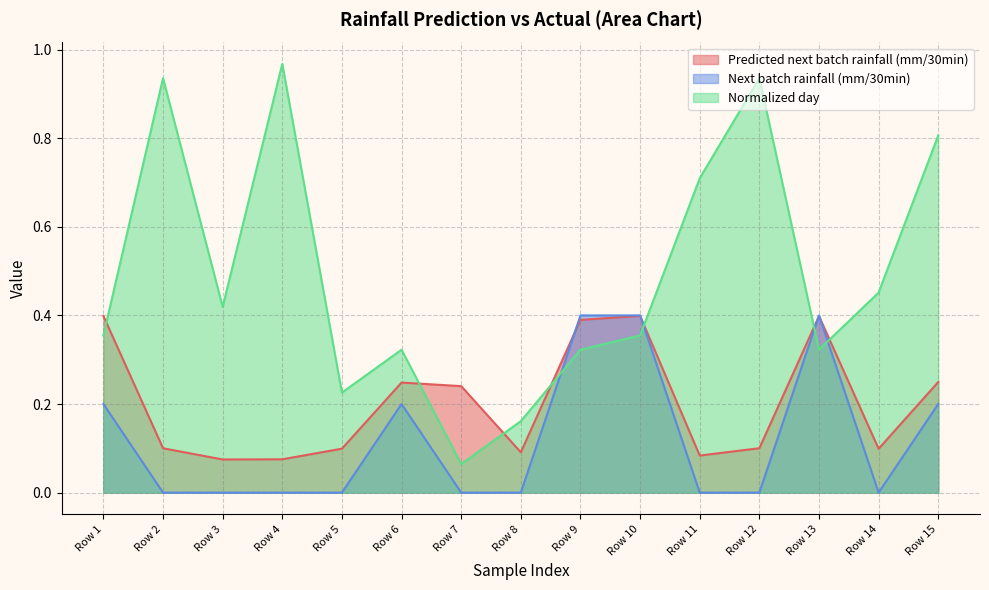

At how many categories does at least one series exceed 0?

15